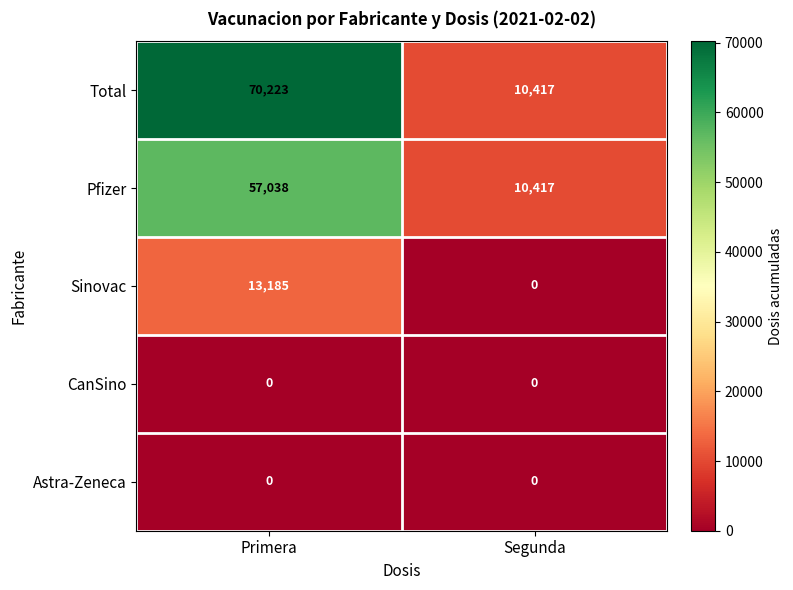

Is it true that Sinovac equals 0 at Segunda?

True